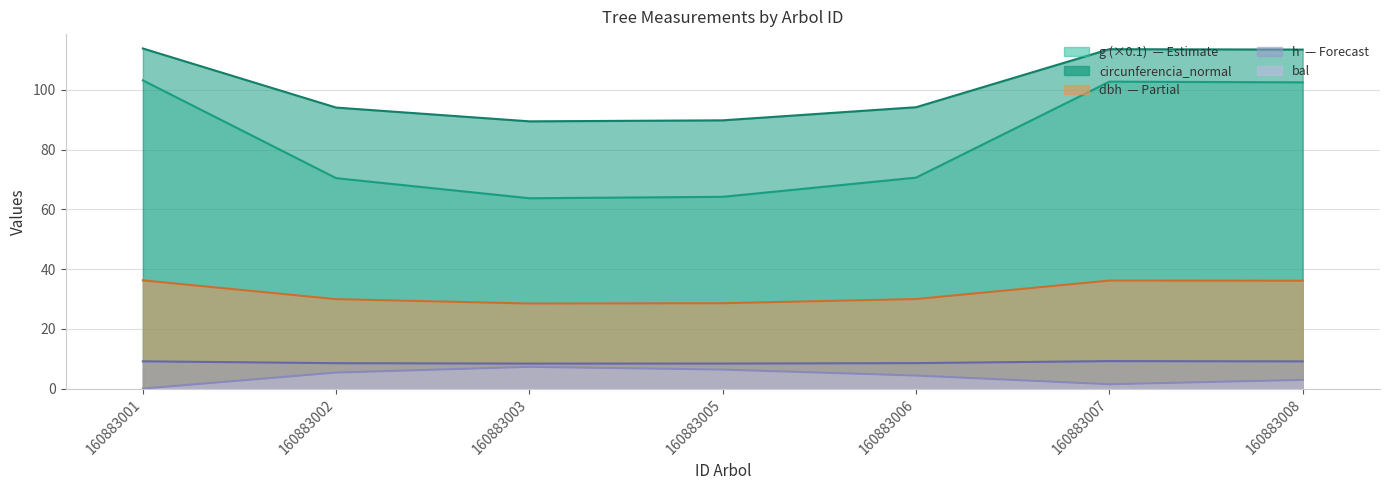

True or false: dbh and circunferencia_normal cross at least once.

False